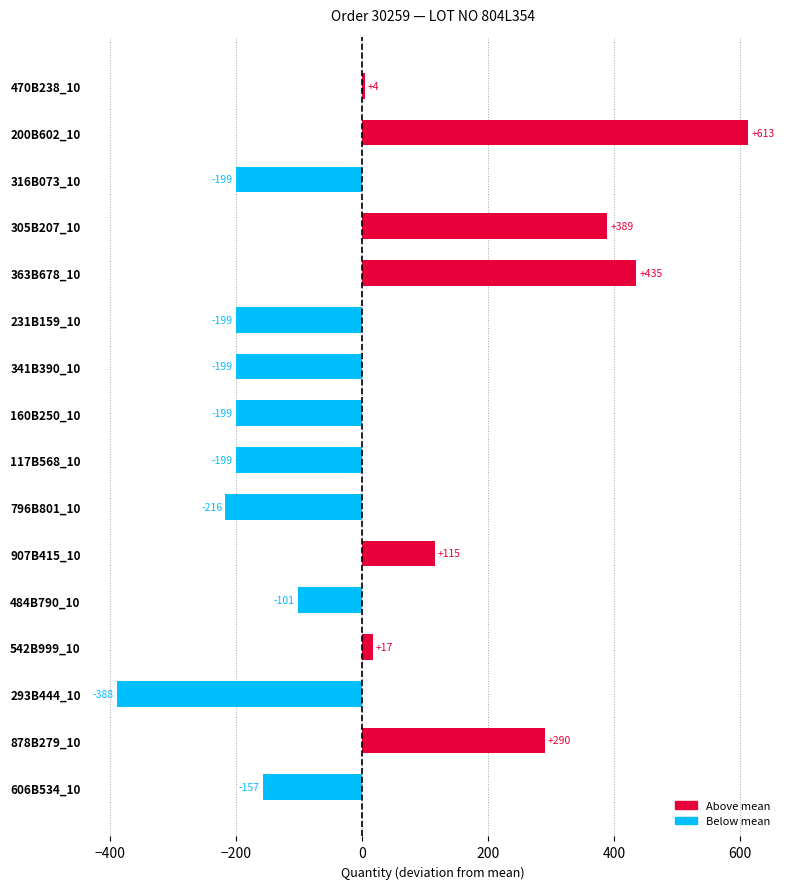

The chart shows a value of 4.2 at 470B238_10. True or false?

True